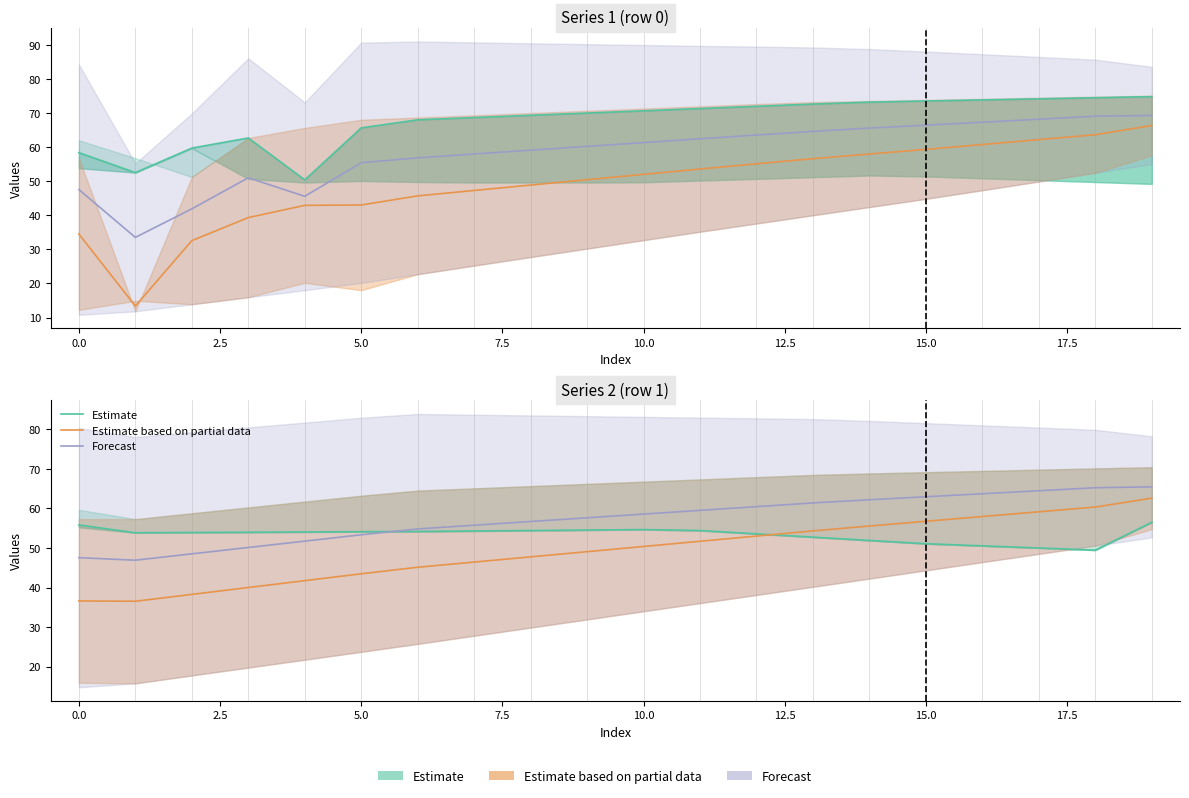

How many data points in Estimate are less than 54?

10